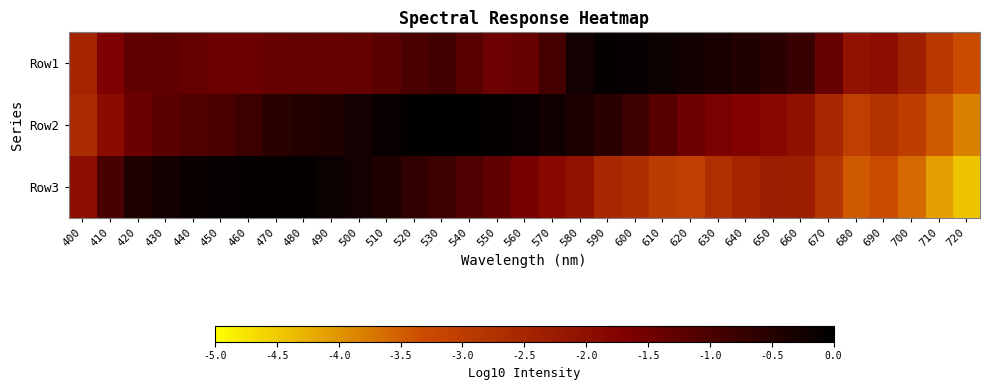

List the series in order of their peak value, highest first.

Row2, Row3, Row1